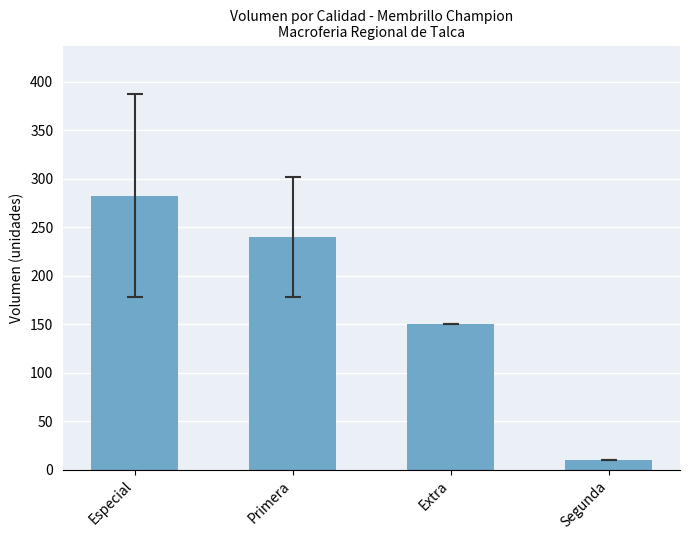

Rank the categories by value from lowest to highest.

Segunda, Extra, Primera, Especial